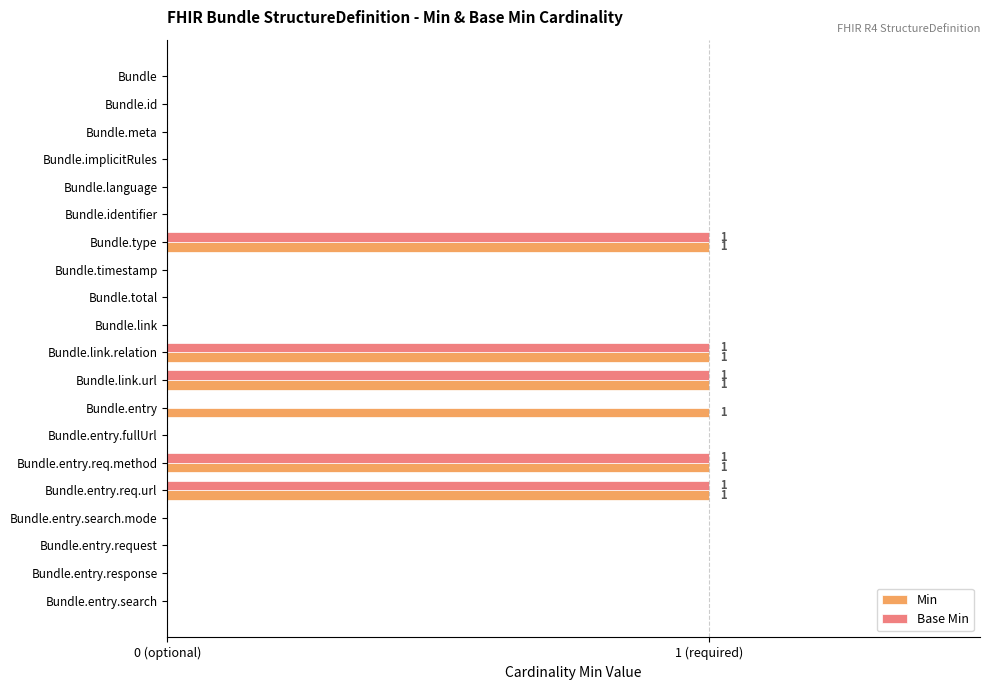

What are all the series names shown in the legend?

Min, Base Min